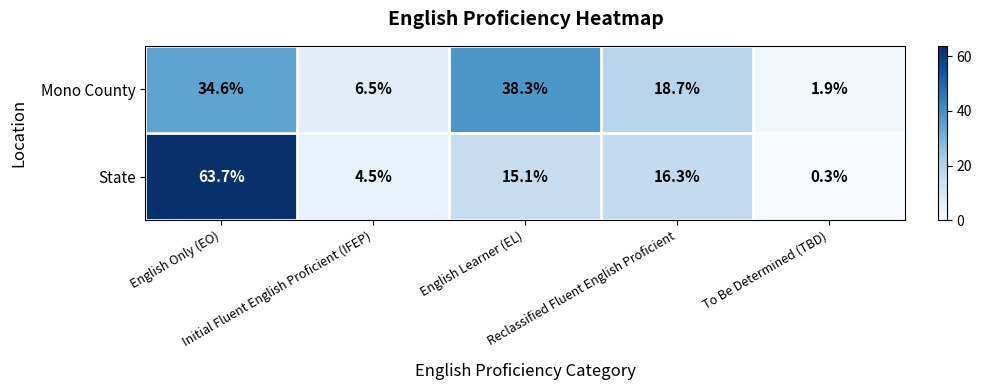

What is the maximum value for Mono County?

38.3